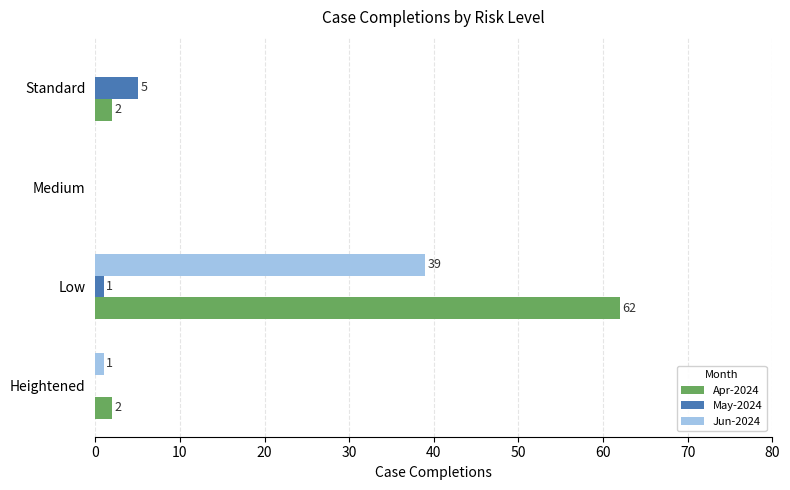

How many distinct data groups are displayed?

3